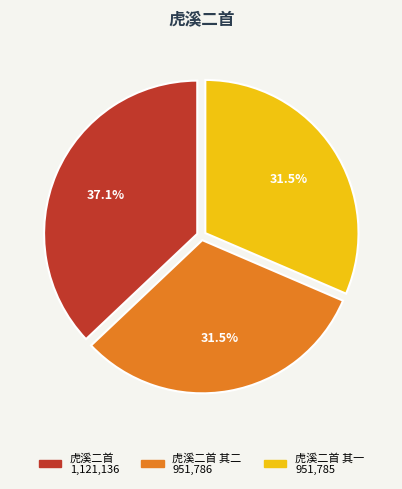

Does any single category account for the majority?

No